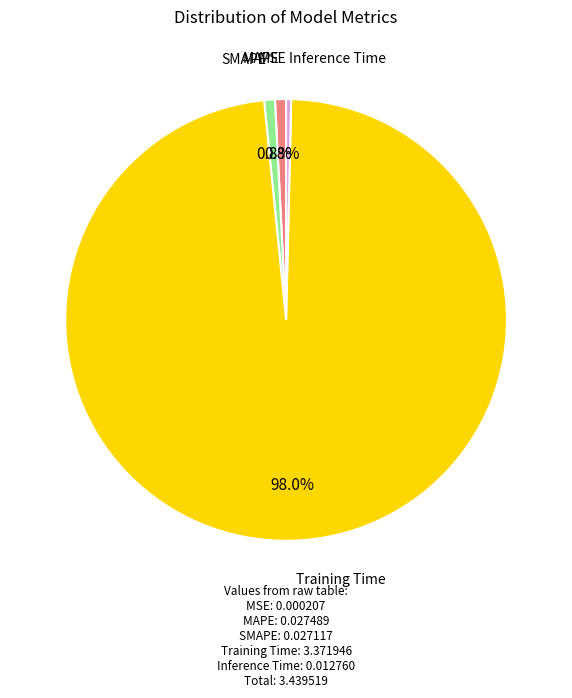

Is there a majority slice in this chart?

Yes